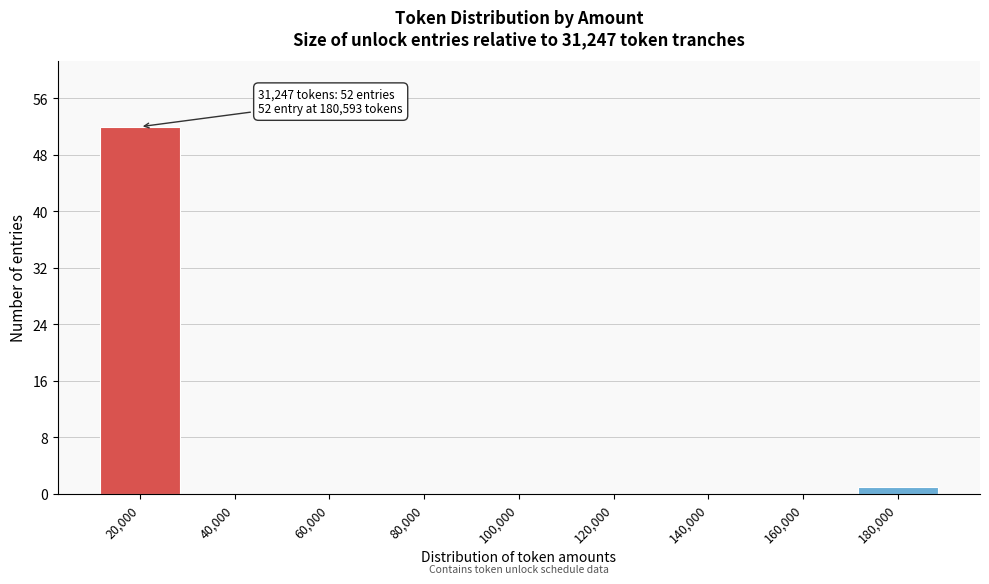

Reading left to right, extract all data points from this chart.

20,000=52	40,000=0	60,000=0	80,000=0	100,000=0	120,000=0	140,000=0	160,000=0	180,000=1